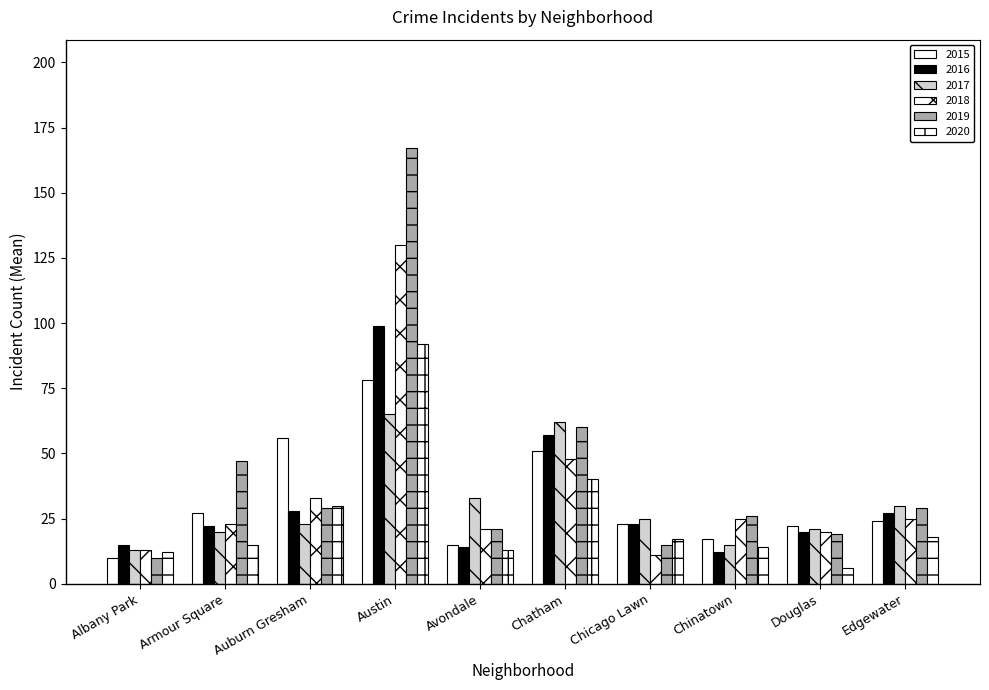

Reading left to right, list all the values displayed in this chart.

2015: 10	27	56	78	15	51	23	17	22	24
2016: 15	22	28	99	14	57	23	12	20	27
2017: 13	20	23	65	33	62	25	15	21	30
2018: 13	23	33	130	21	48	11	25	20	25
2019: 10	47	29	167	21	60	15	26	19	29
2020: 12	15	30	92	13	40	17	14	6	18